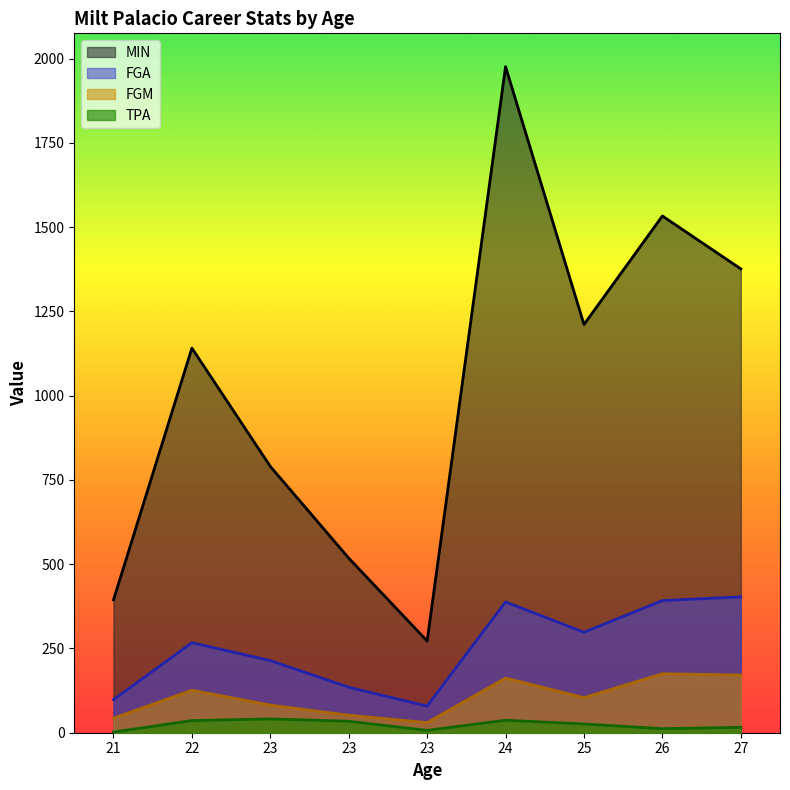

Does the chart have visible grid lines?

No